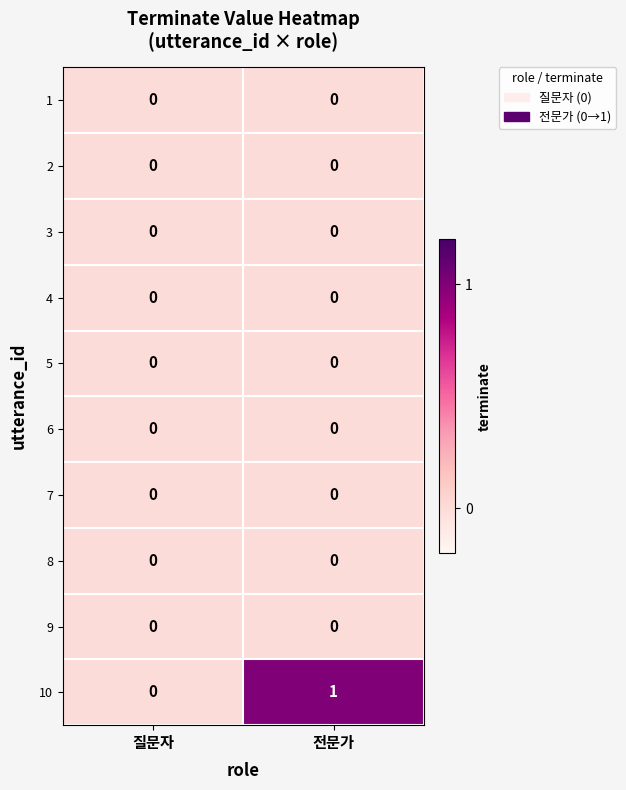

Which series has the largest total across all categories?

10